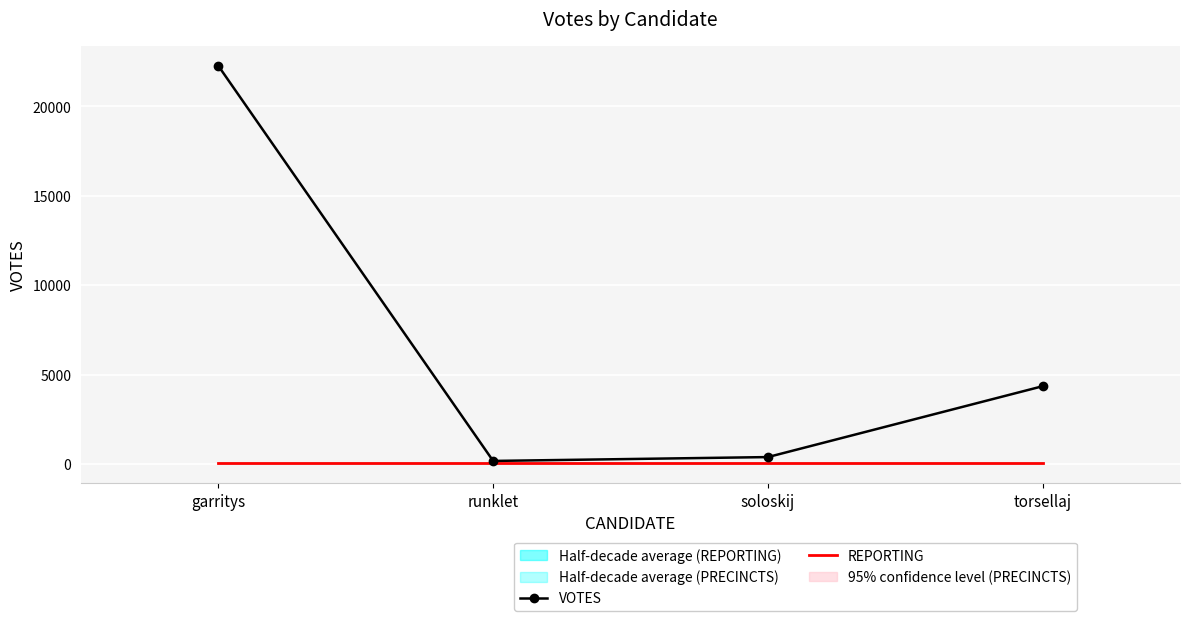

True or false: VOTES has a value of 167 at runklet.

True